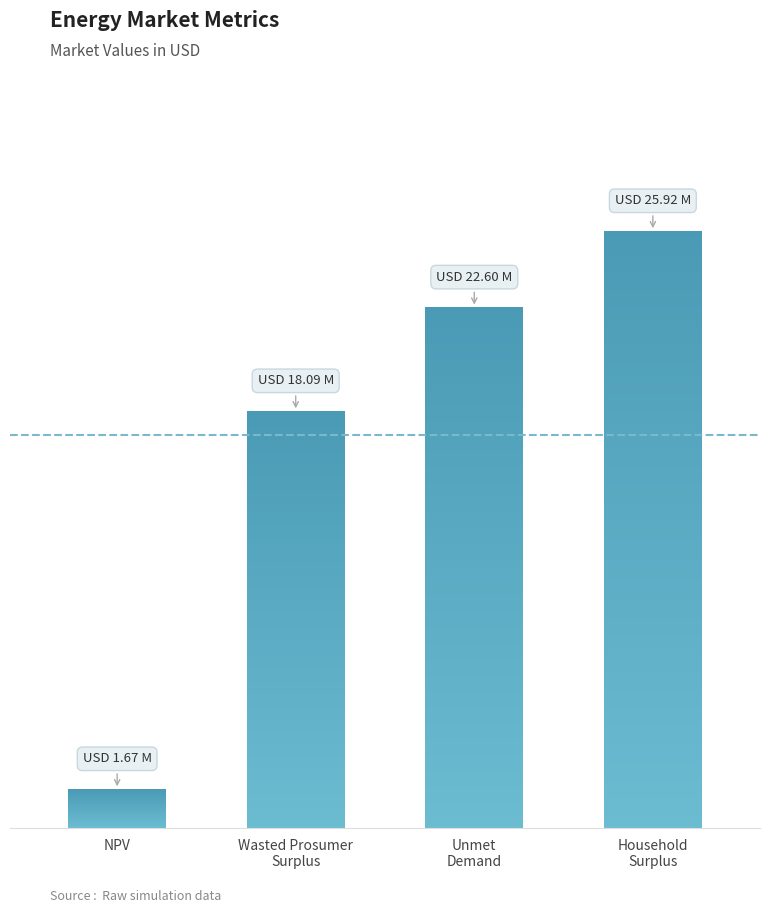

How many values are below 22598927?

2